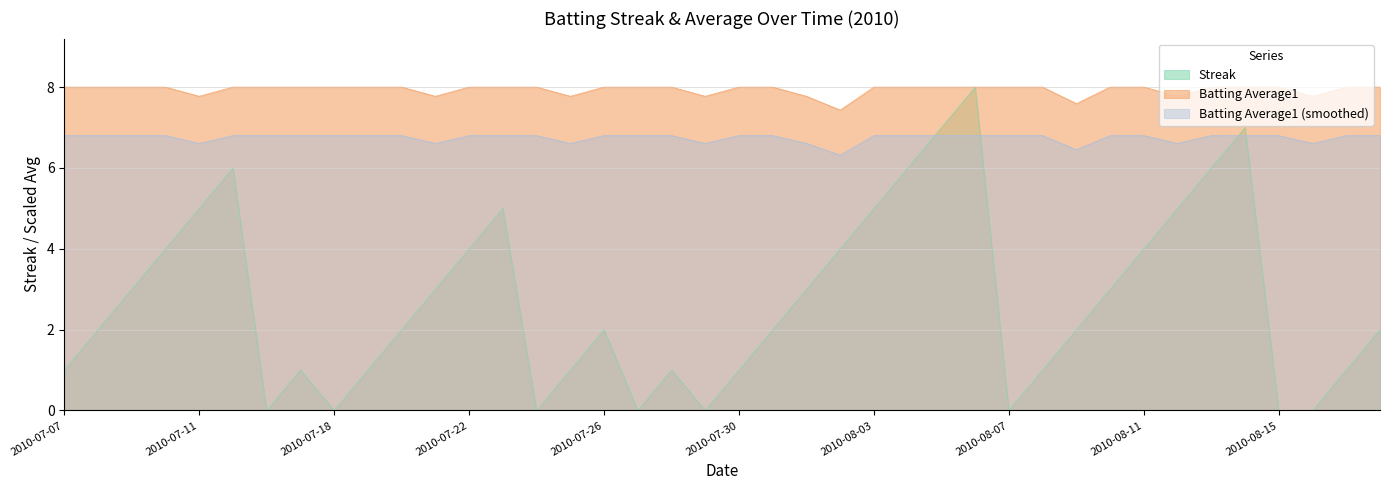

Which category has the lowest value across all series?

2010-07-16